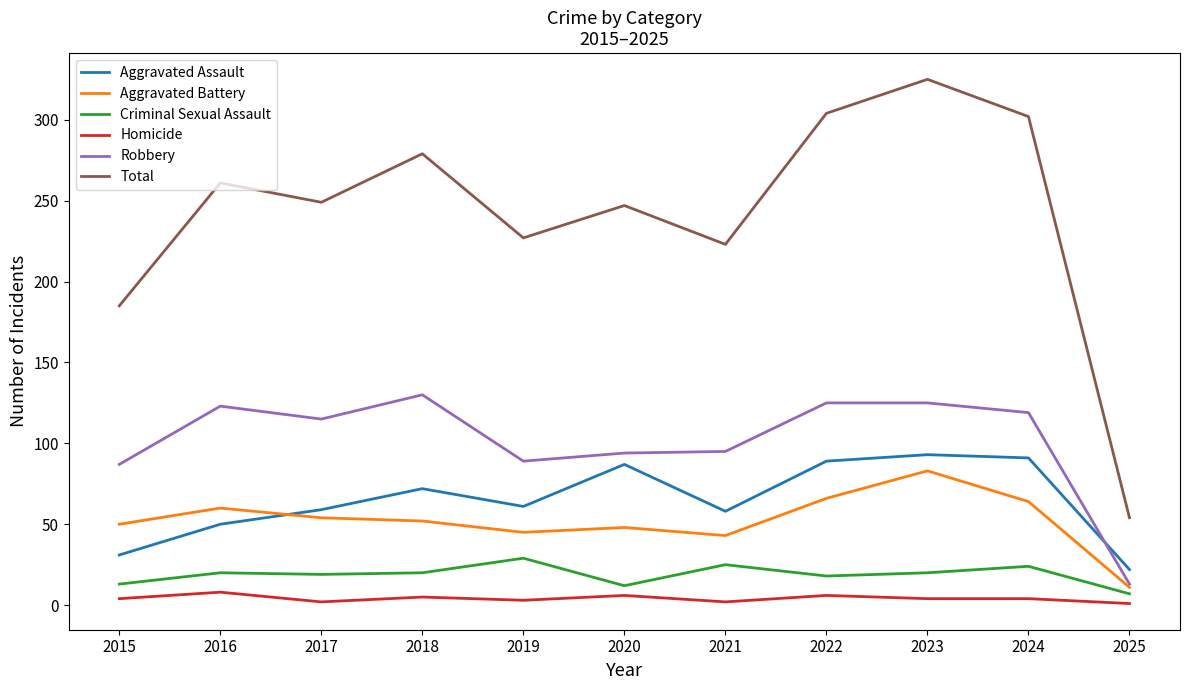

Which series has the largest range (max minus min)?

Total